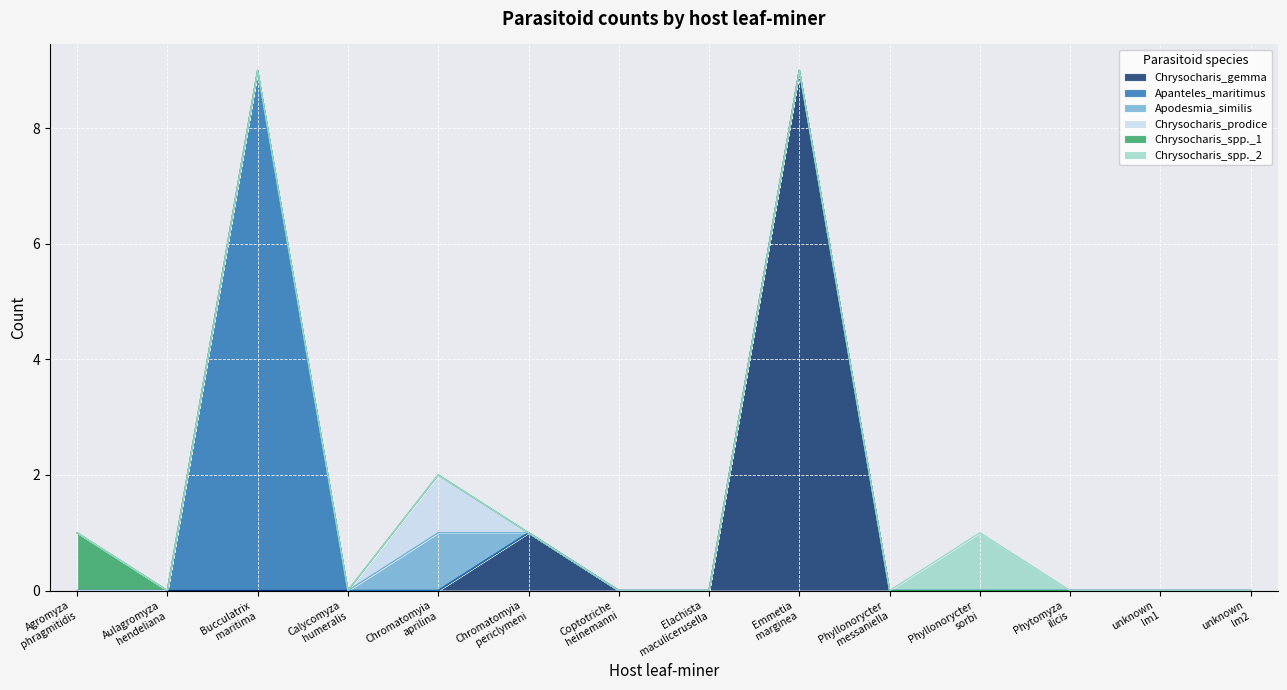

What is the label of the 5th point from the left?

Chromatomyia_aprilina